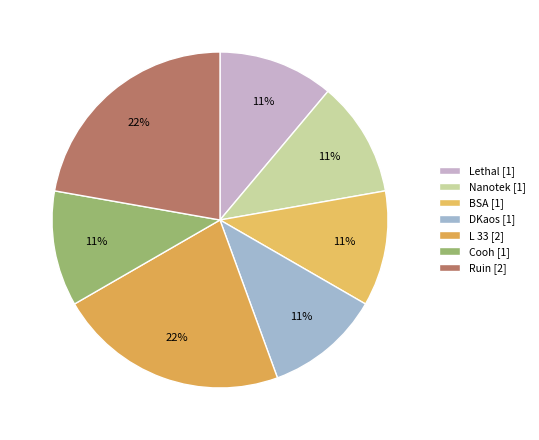

How many slices are in this pie chart?

7